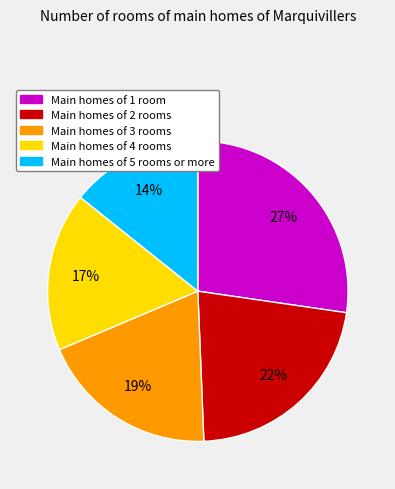

Is there a majority slice in this chart?

No